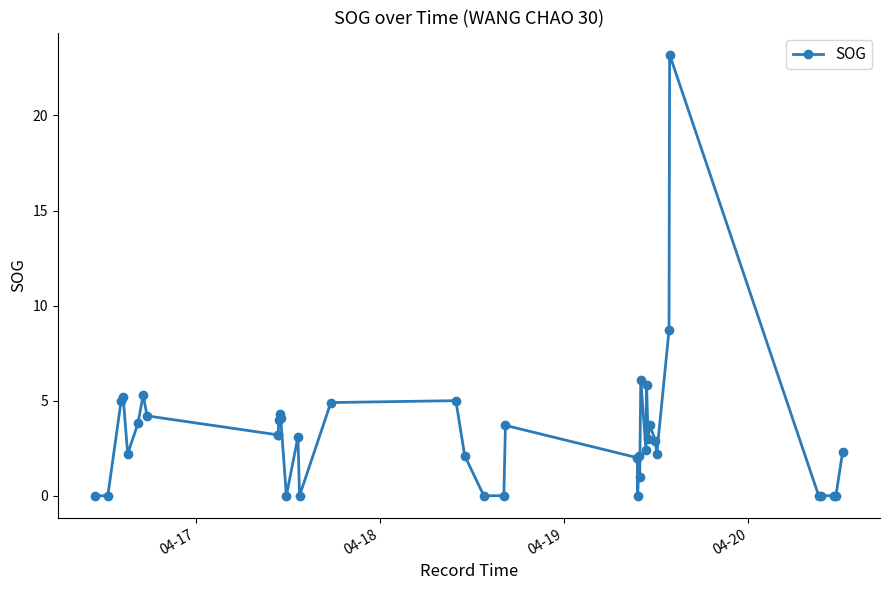

How many series are shown in this chart?

1